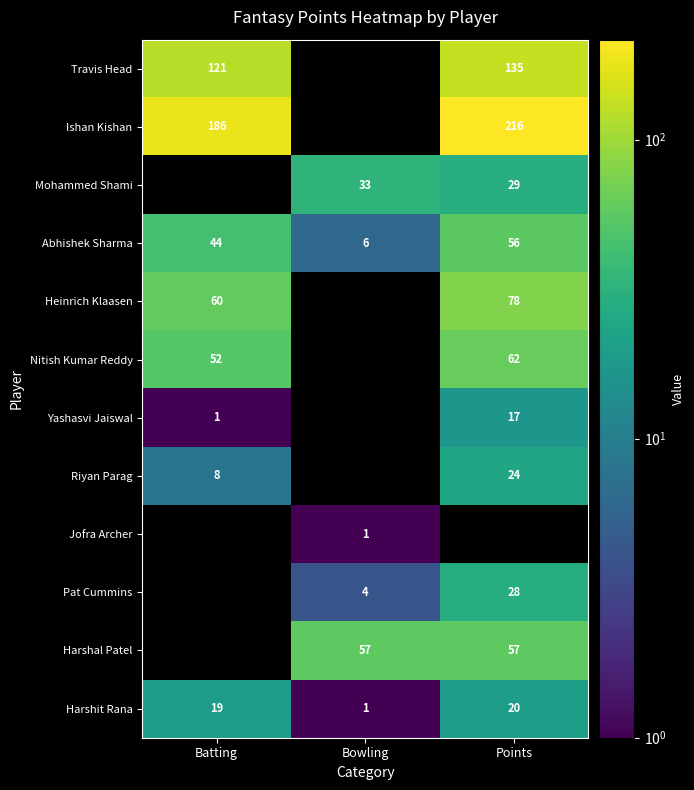

True or false: Pat Cummins has a value of 2 at Bowling.

False